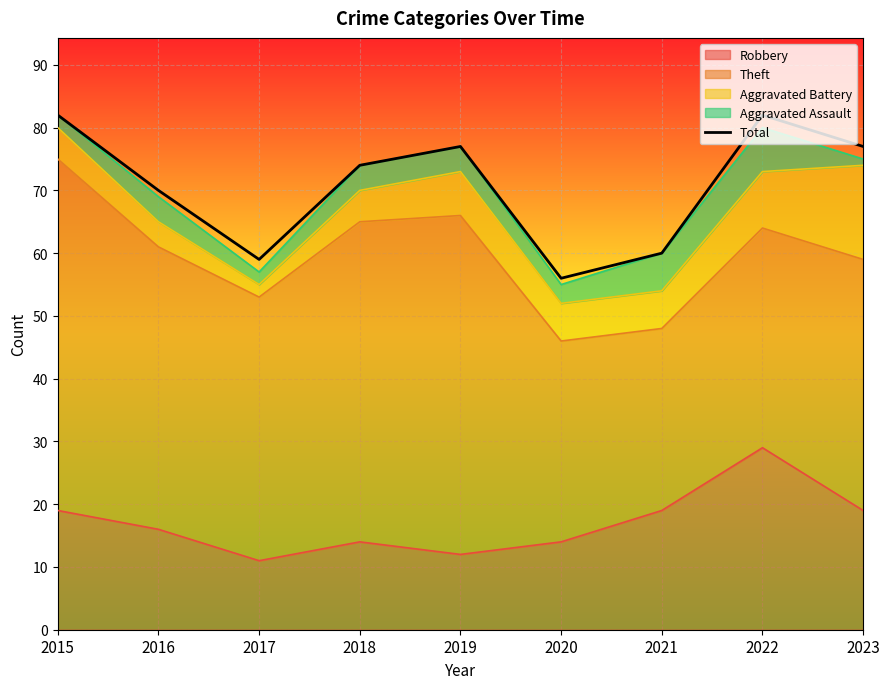

How many interior local valleys (lower than both neighbors) does the data have?

2